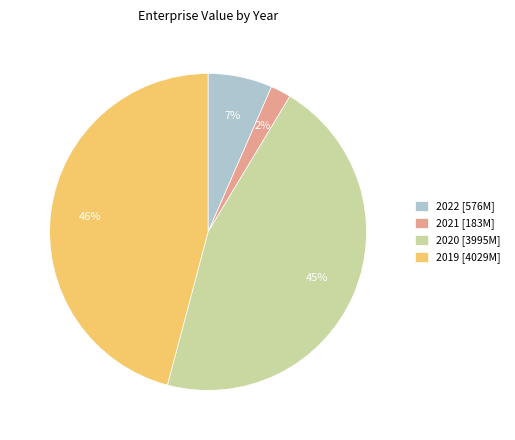

Do 2019 [4029M] and 2022 [576M] together represent more than half of the pie?

Yes